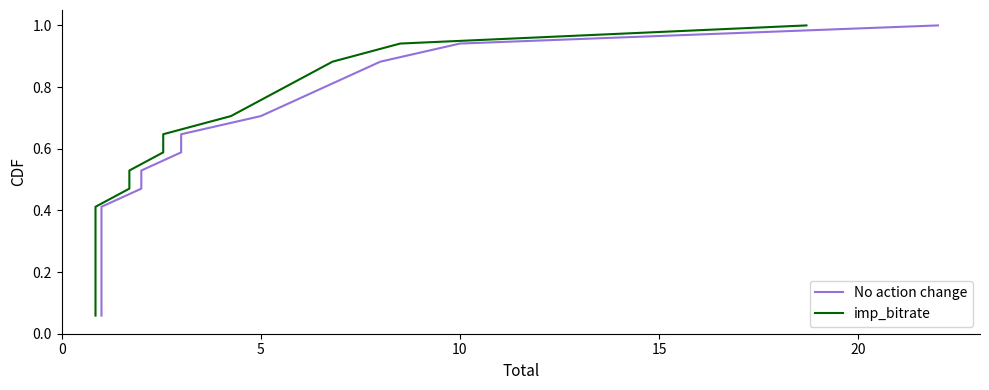

What is the smallest value displayed?

0.1